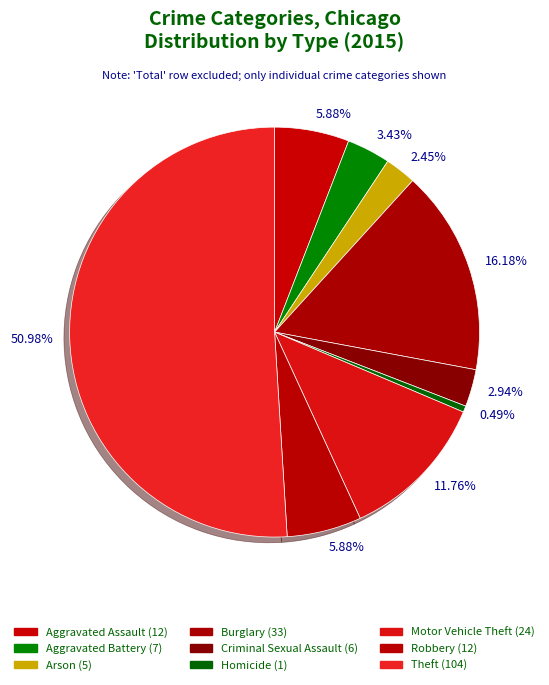

Count the number of slices in the pie.

9